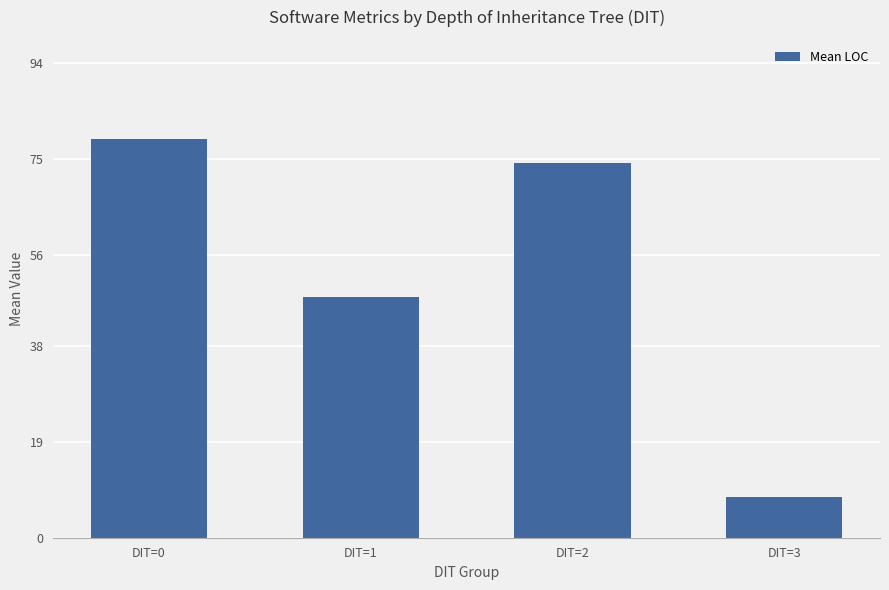

Which category has the lowest value across all series?

DIT=3